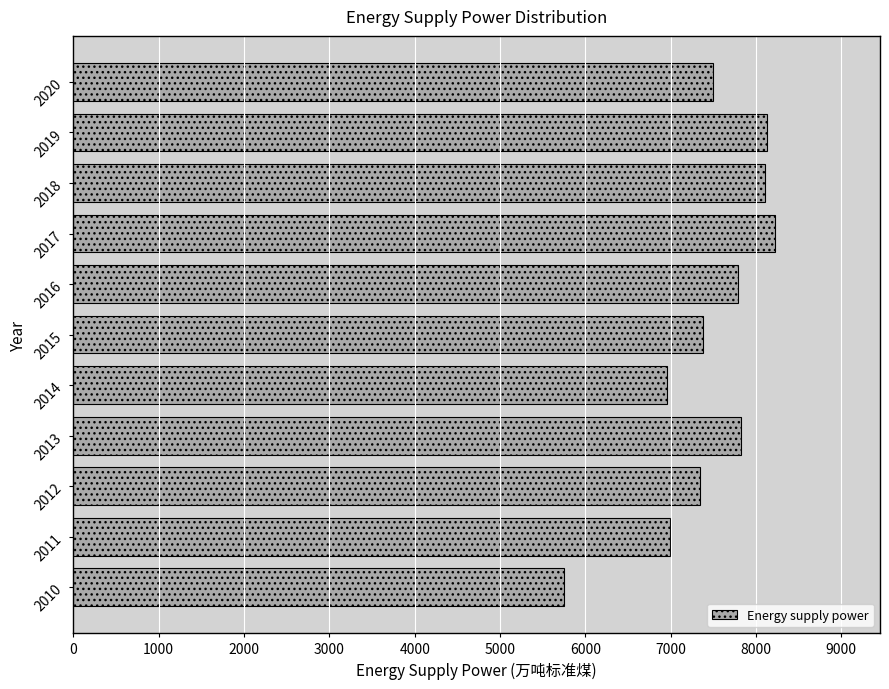

Which category has the lowest value across all series?

2010